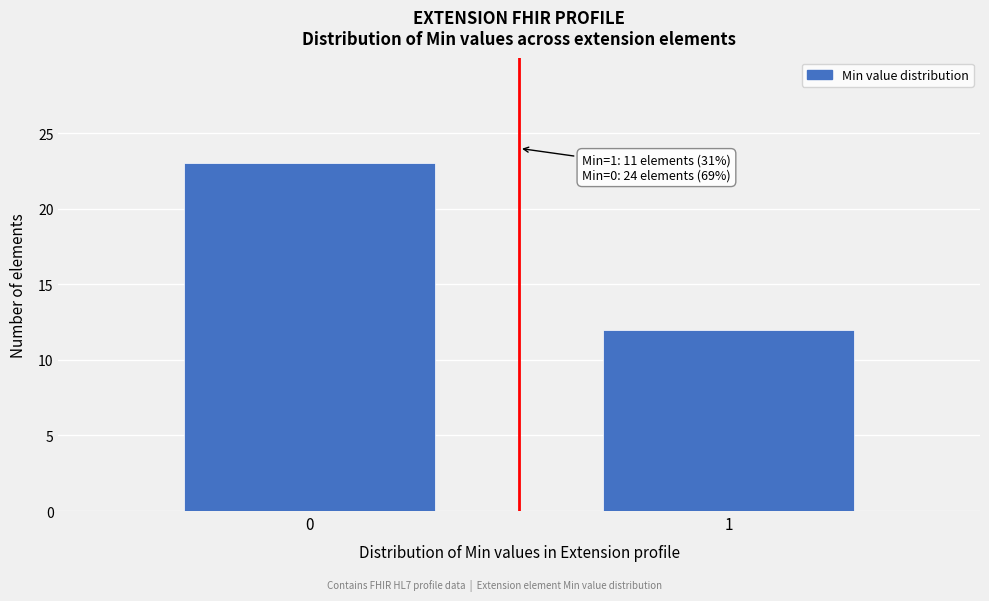

Reading left to right, extract all data points from this chart.

0=23	1=12